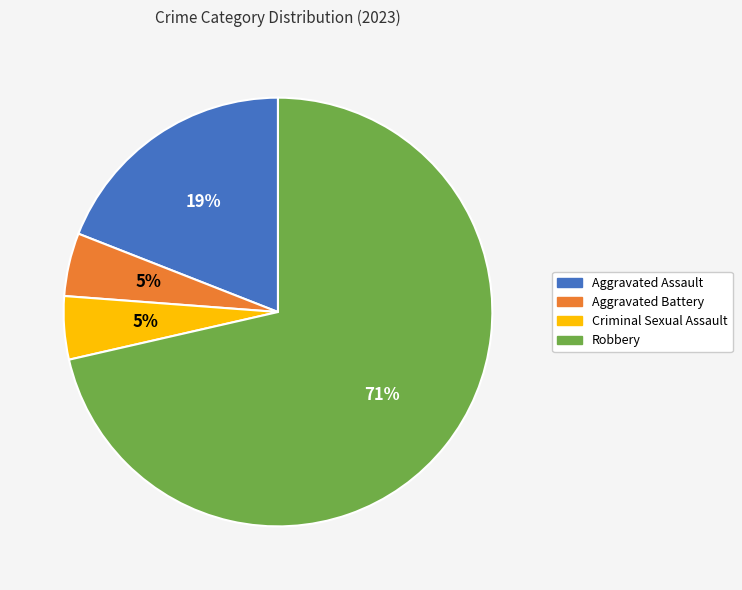

To the nearest percent, what is the combined percentage of Robbery and Aggravated Battery?

76%